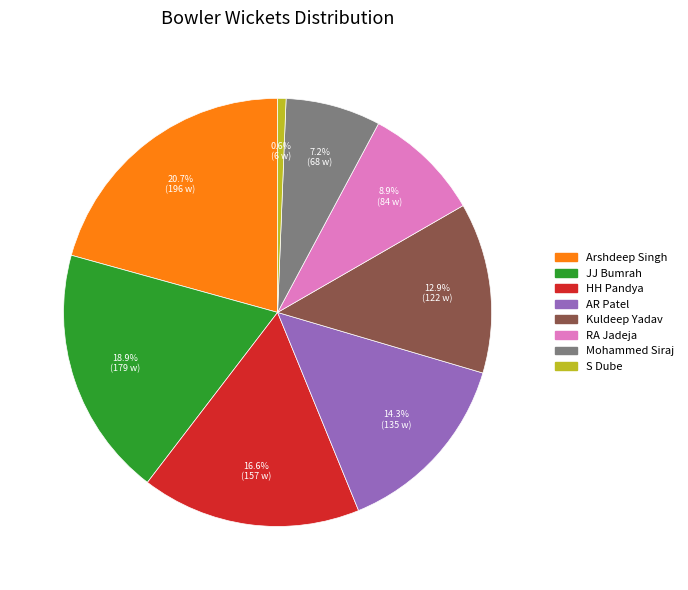

What percentage is the Kuldeep Yadav slice, to the nearest percent?

13%